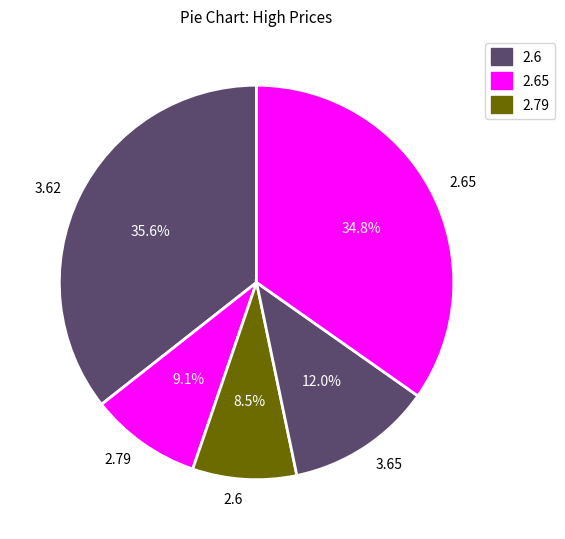

Rank the categories by value from lowest to highest.

2.6, 2.79, 3.65, 2.65, 3.62